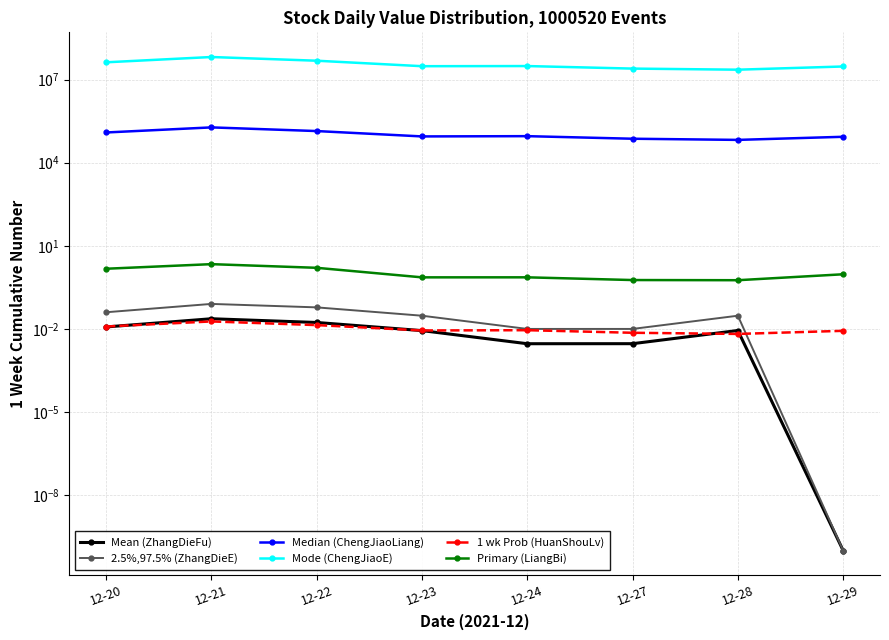

The Median (ChengJiaoLiang) series shows 24837.9 at 12-28. True or false?

False